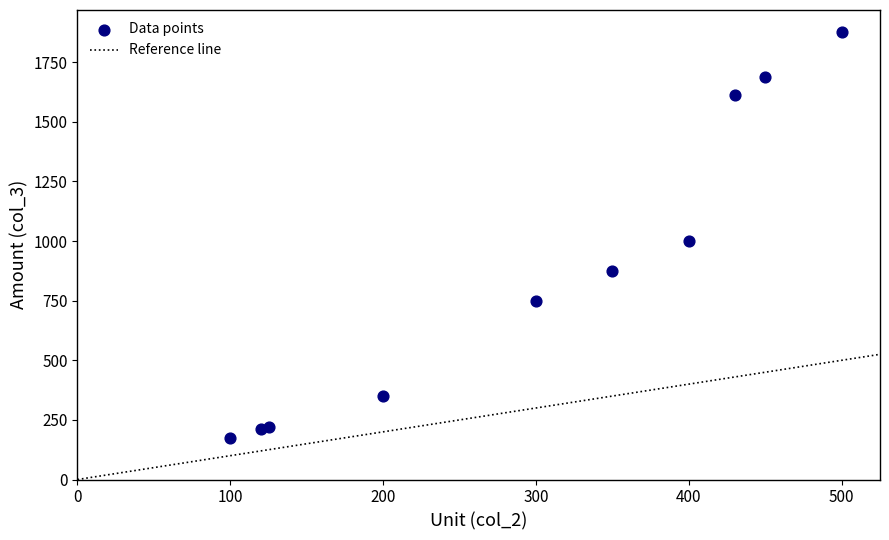

What Y value in the scatter plot is closest to 1025?

1000.0